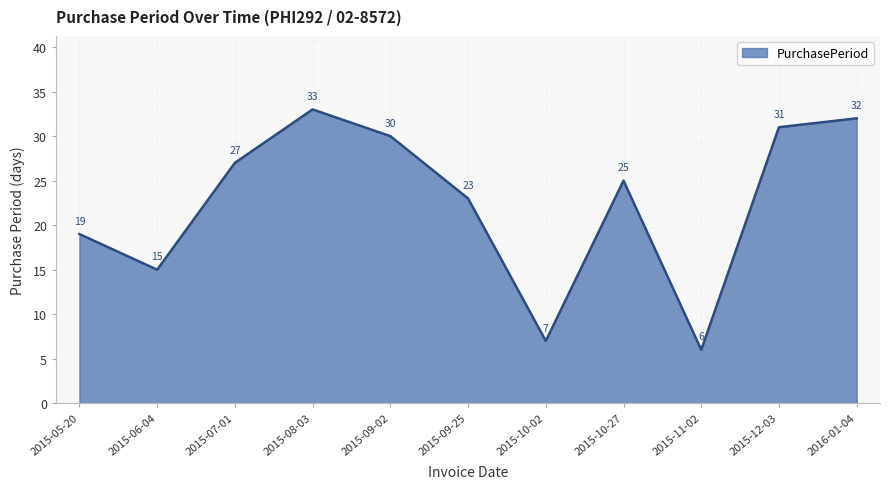

True or false: the data shows 15 at 2015-06-04.

True